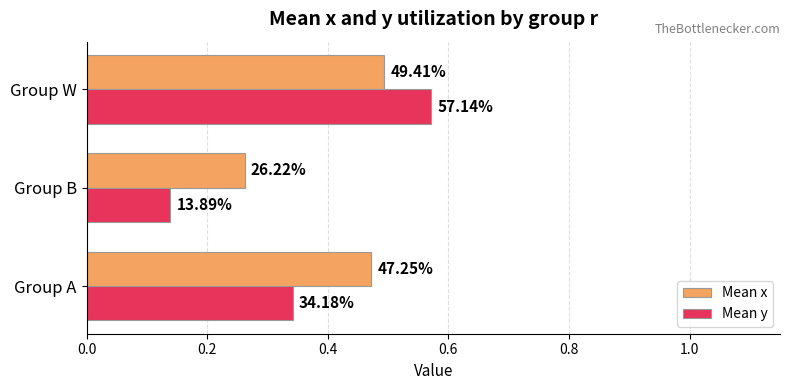

What are all the series names shown in the legend?

Mean x, Mean y